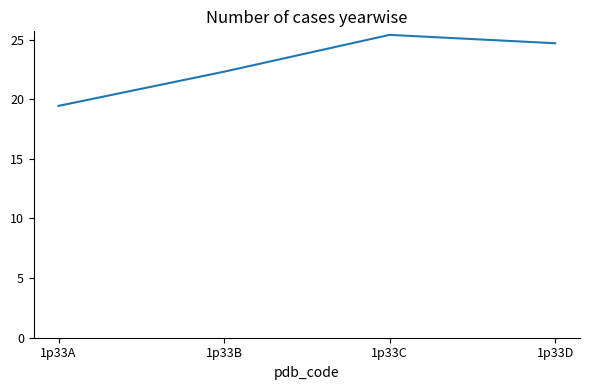

Reading right to left, extract all data points from this chart.

24.7	25.4	22.3	19.4